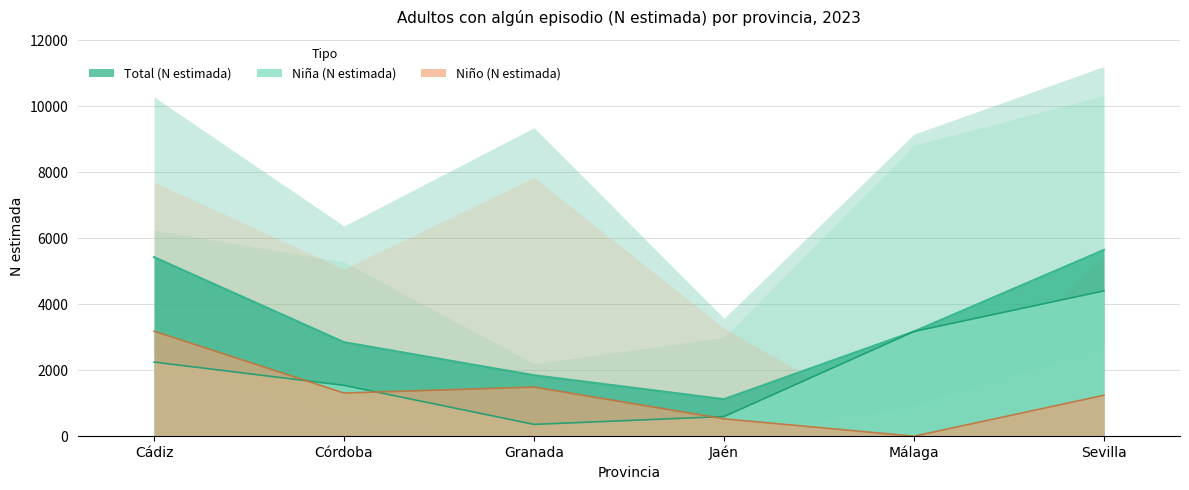

What is the sum of the Niña (N estimada) values at Málaga and Jaén?

3770